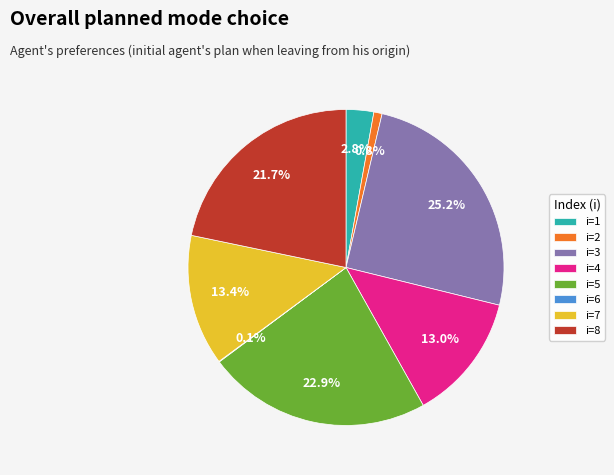

To the nearest percent, what is the difference between the largest and smallest slice percentages?

25%